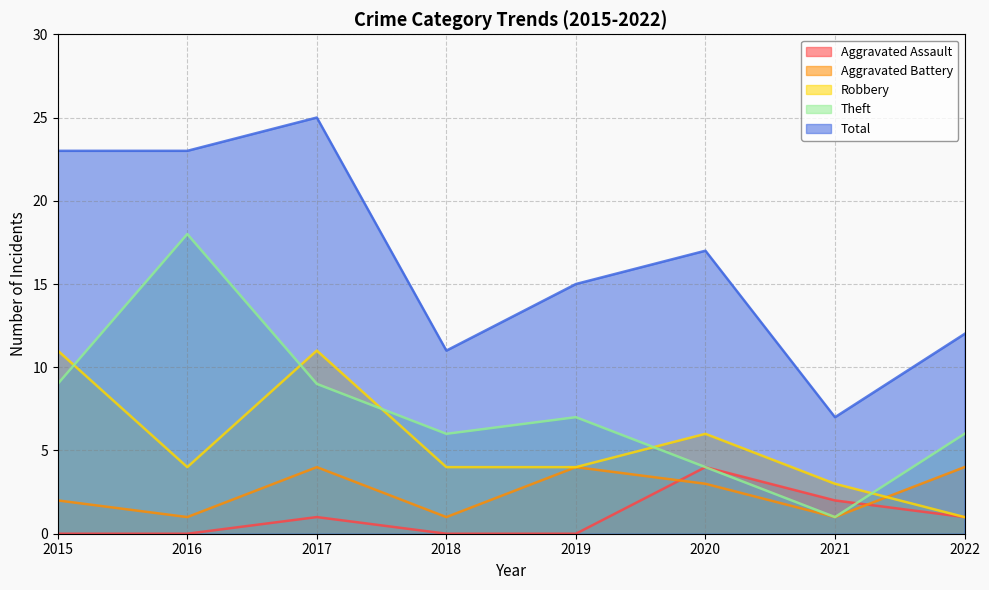

Which series has the largest total across all categories?

Total